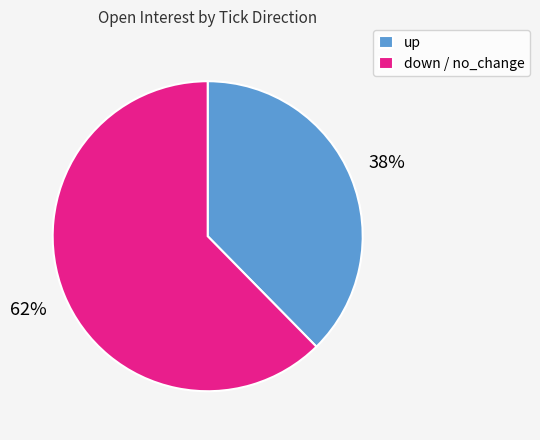

Is there any slice that represents more than half of the pie?

Yes